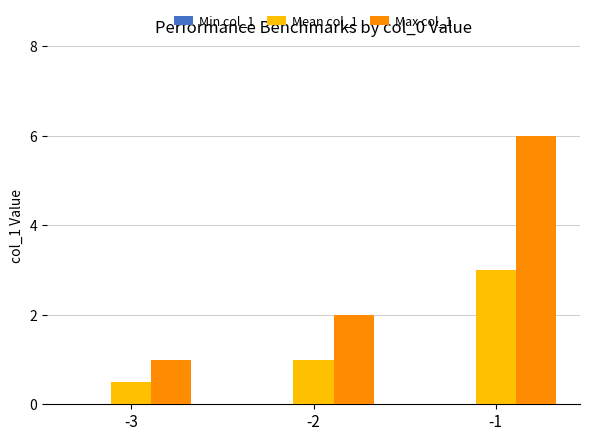

Rank the series by their maximum value, from lowest to highest.

Mean col_1, Max col_1